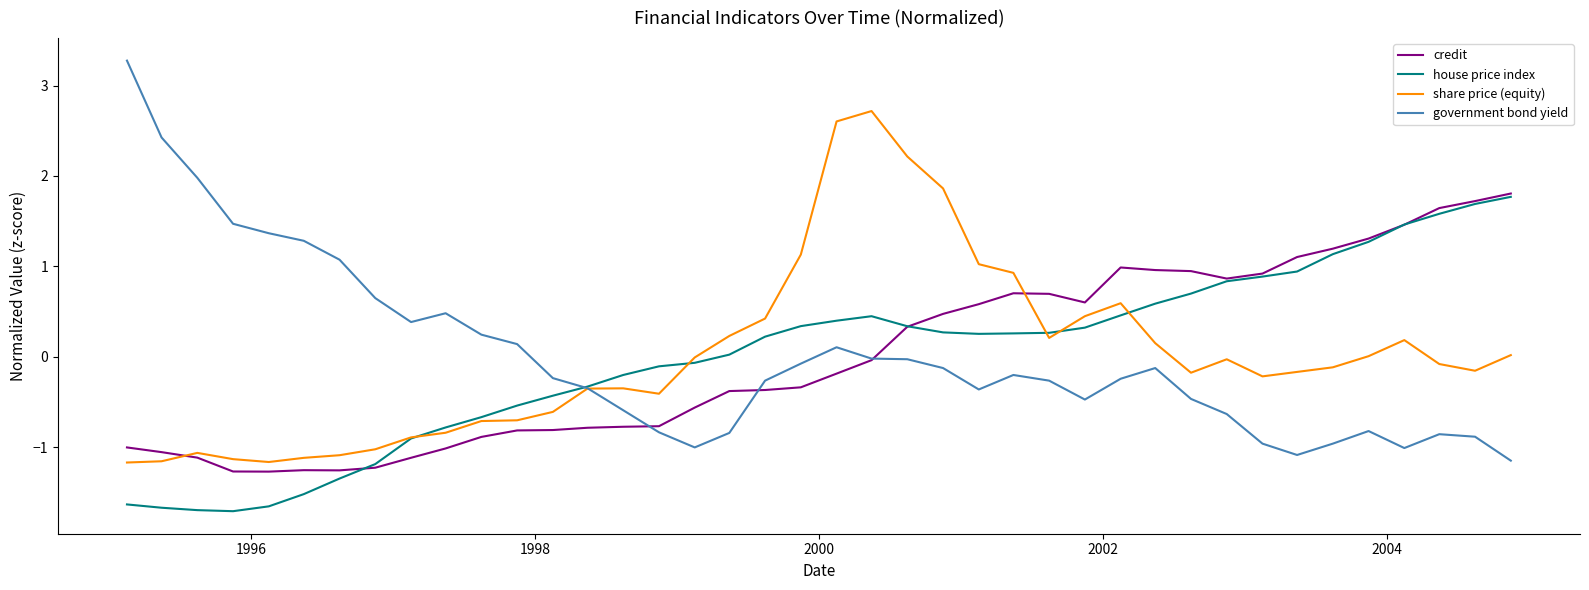

What is the greatest value displayed?

3.3